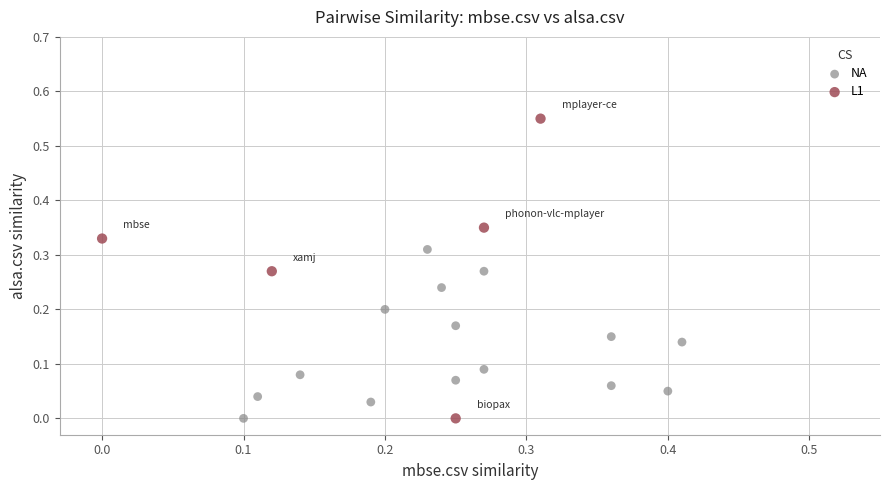

Which series has the widest spread of Y values?

L1